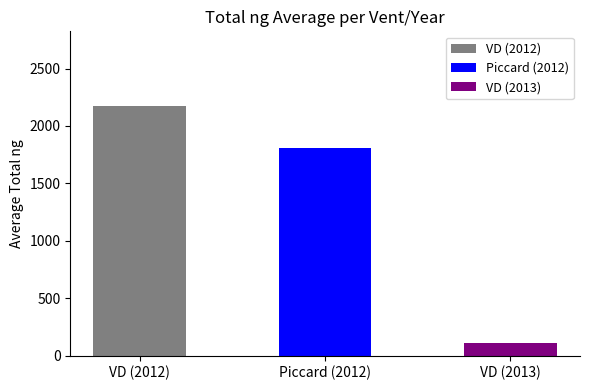

At which label does the data first exceed 1805?

VD (2012)